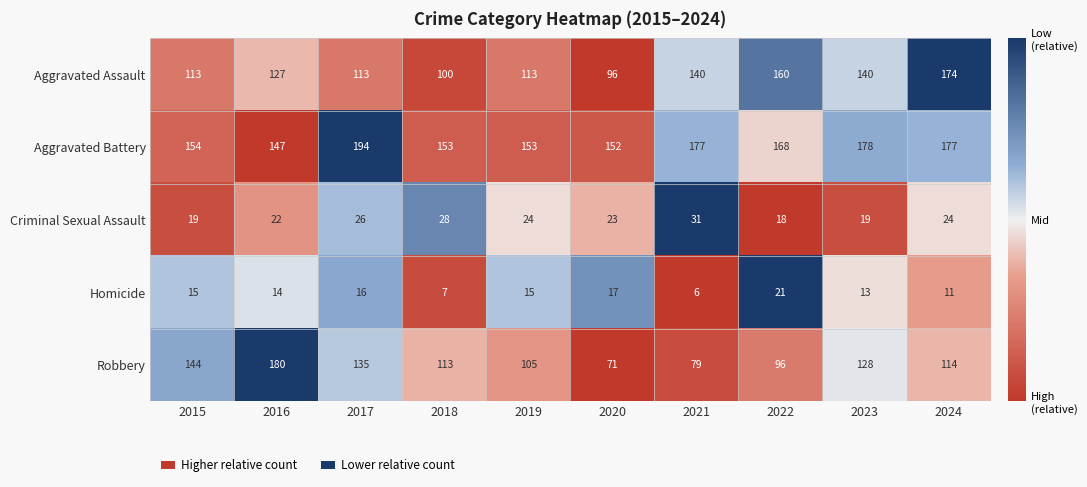

Which series has the largest total across all categories?

Aggravated Battery